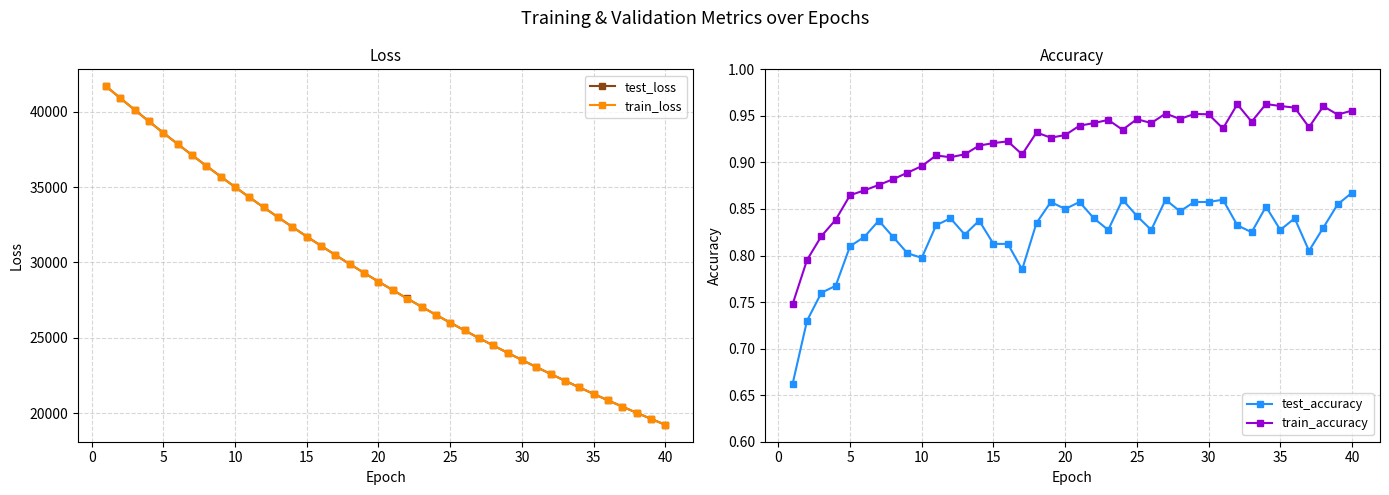

What is the minimum value for test_loss?

19225.2